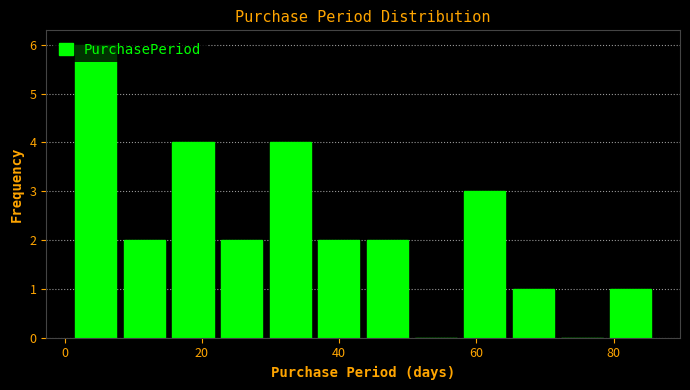

Around what value on the x-axis is the tallest bar? Give the approximate position of its centre, as read against the axis.

4